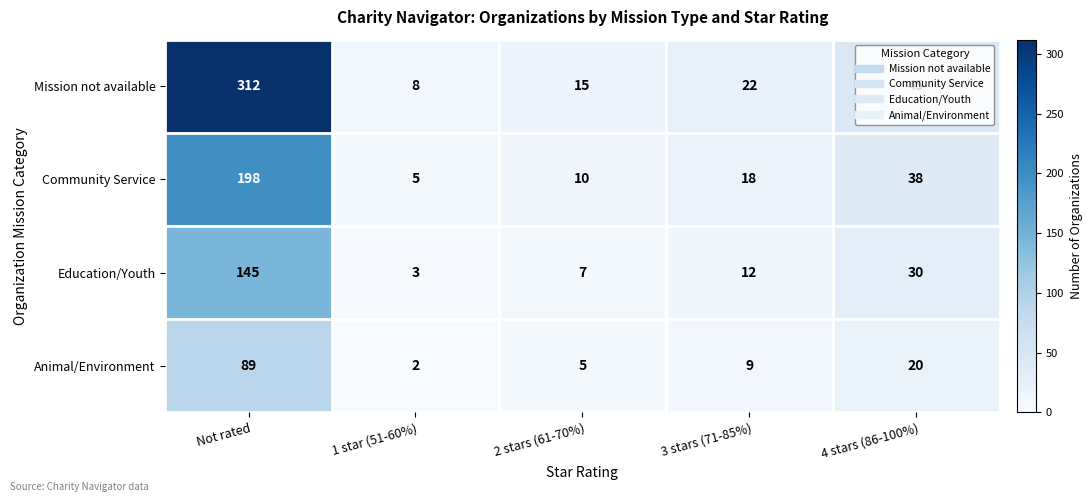

Read the Animal/Environment value at 3 stars (71-85%), to the nearest 10.

10